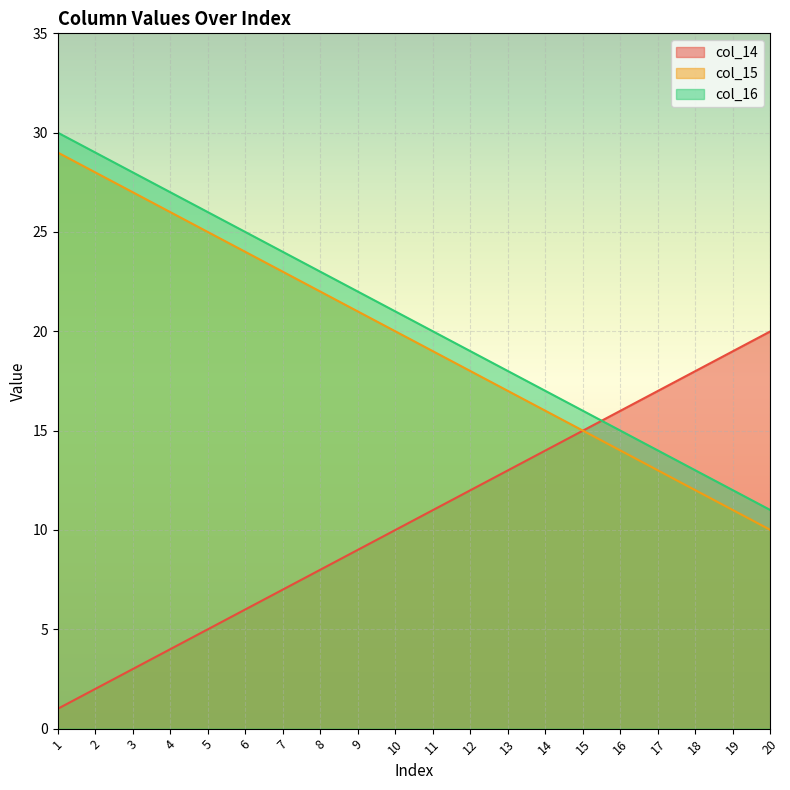

At which label is col_16 closest to 20?

11